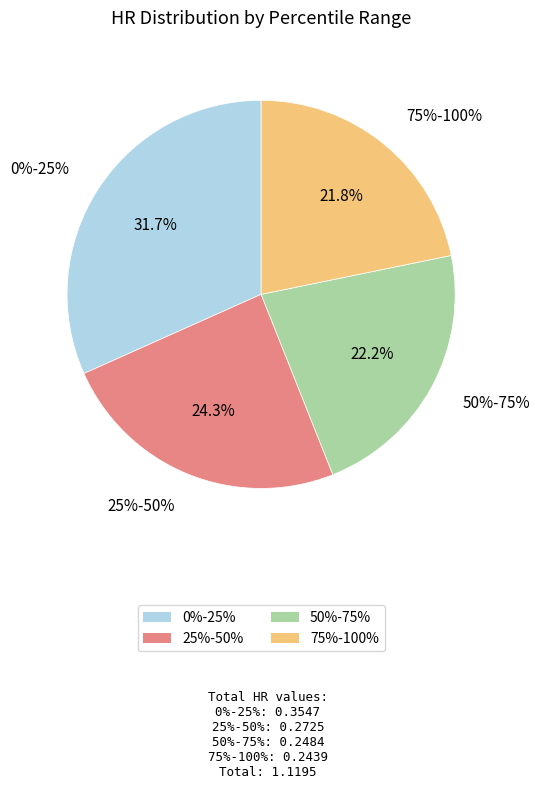

How many slices are in this pie chart?

4